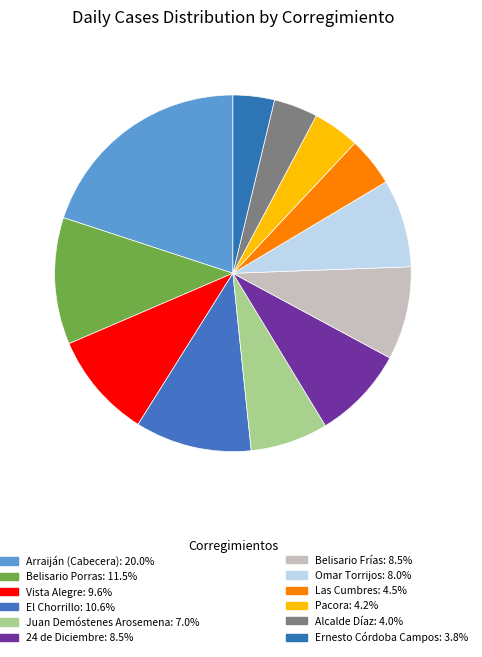

Count the number of slices in the pie.

12